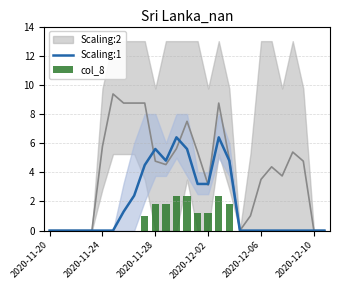

What is the highest value of the Scaling:1 series?

6.4